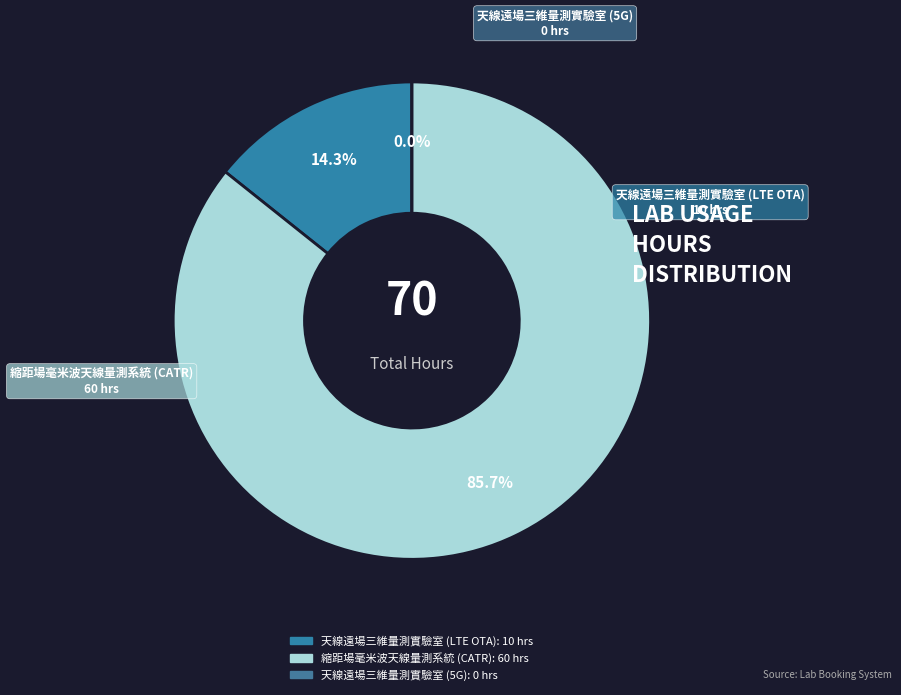

Count the number of slices in the pie.

3